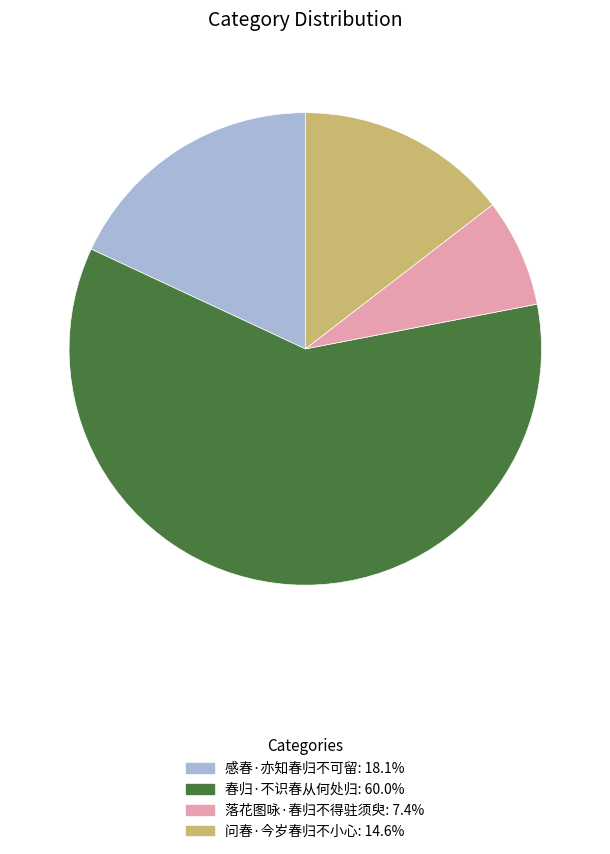

The 感春·亦知春归不可留 slice represents 18% of the pie. True or false?

True